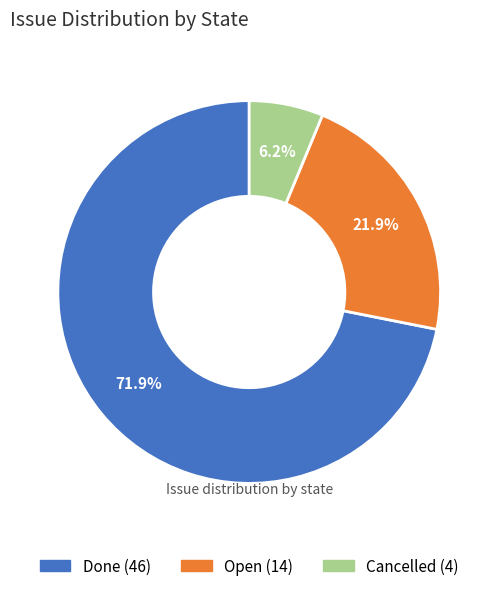

Rank the categories by value from highest to lowest.

Done, Open, Cancelled